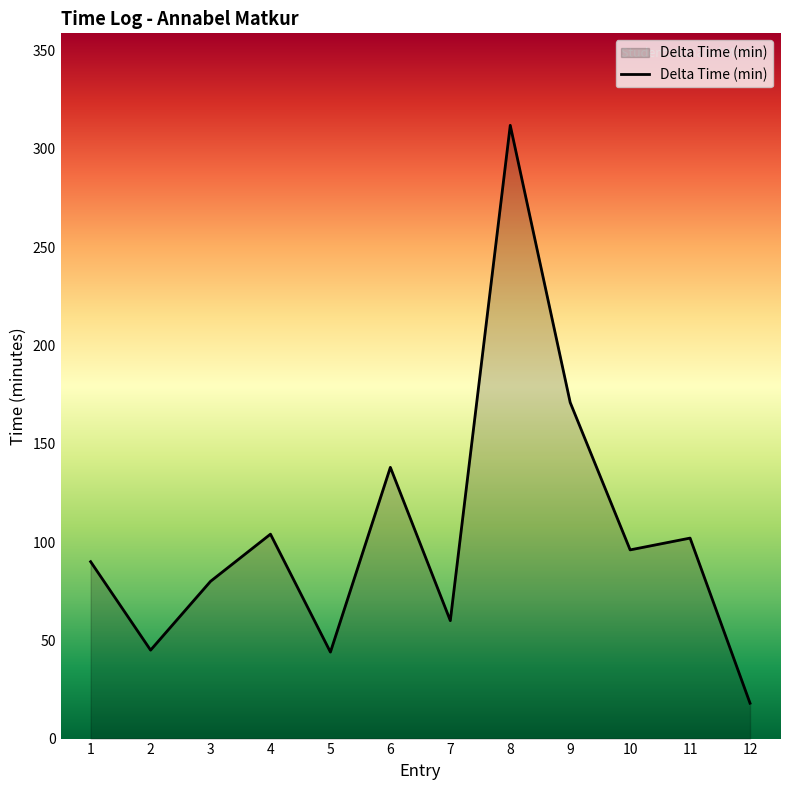

What is the difference between the maximum and minimum values?

294